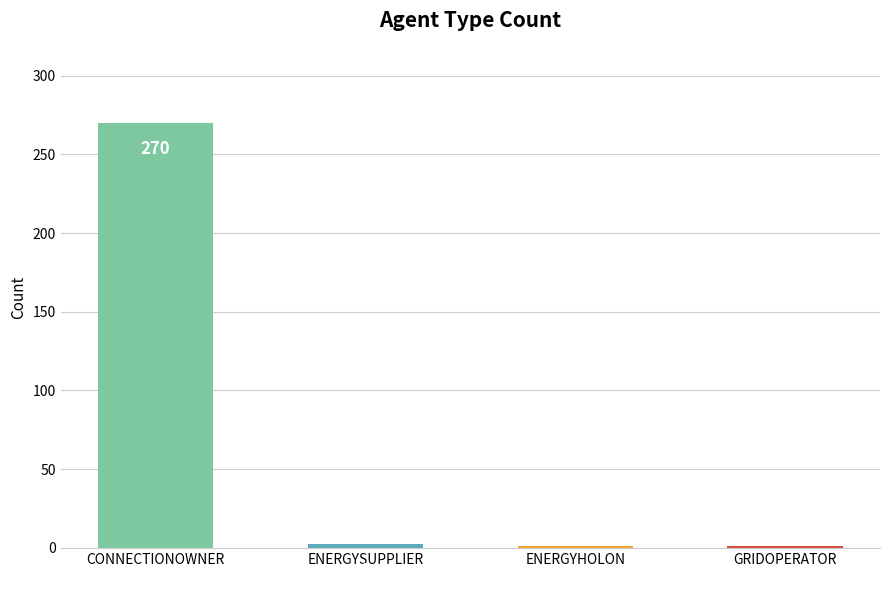

What is the value of the 4th bar from the left?

1